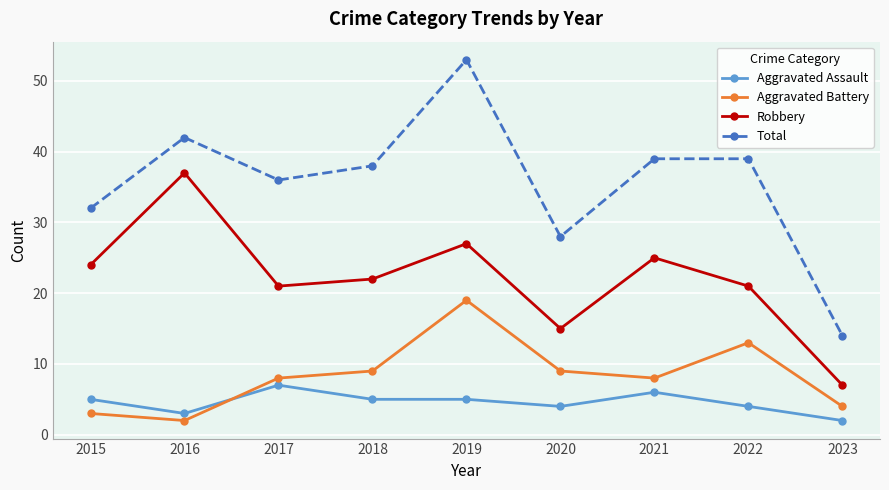

True or false: Robbery has a value of 25 at 2021.

True